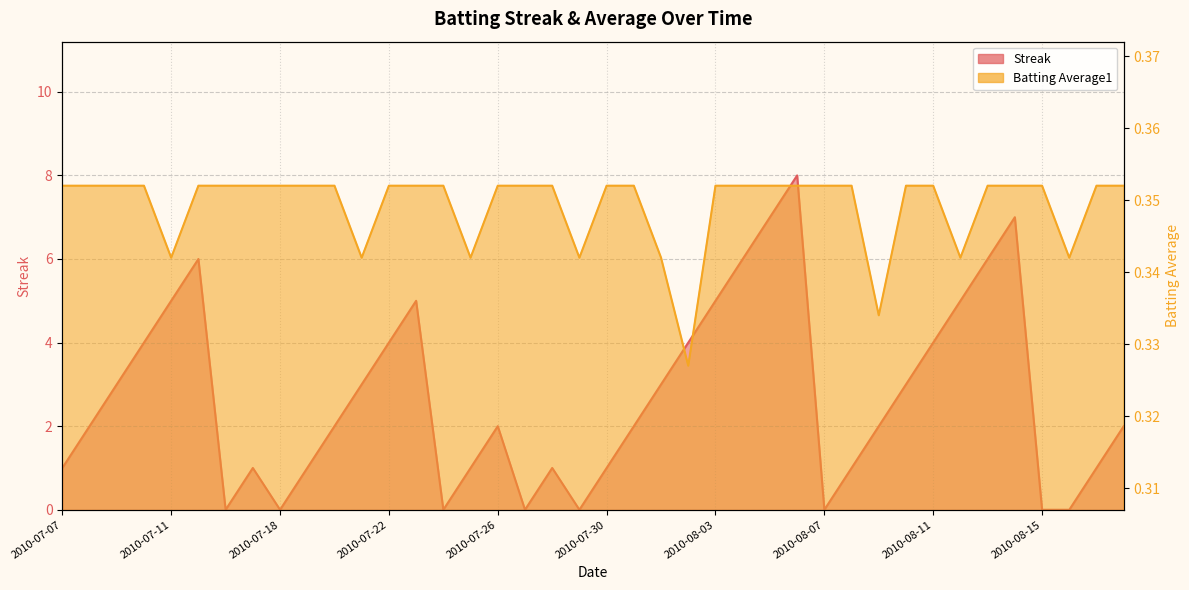

In Batting Average1, how many points are lower than both neighbors (excluding endpoints)?

8